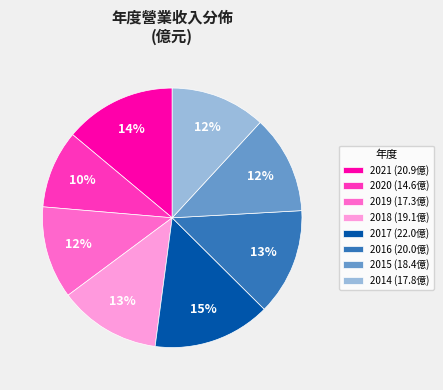

Is the sum of 2016 (20.0億) and 2017 (22.0億) greater than half?

No